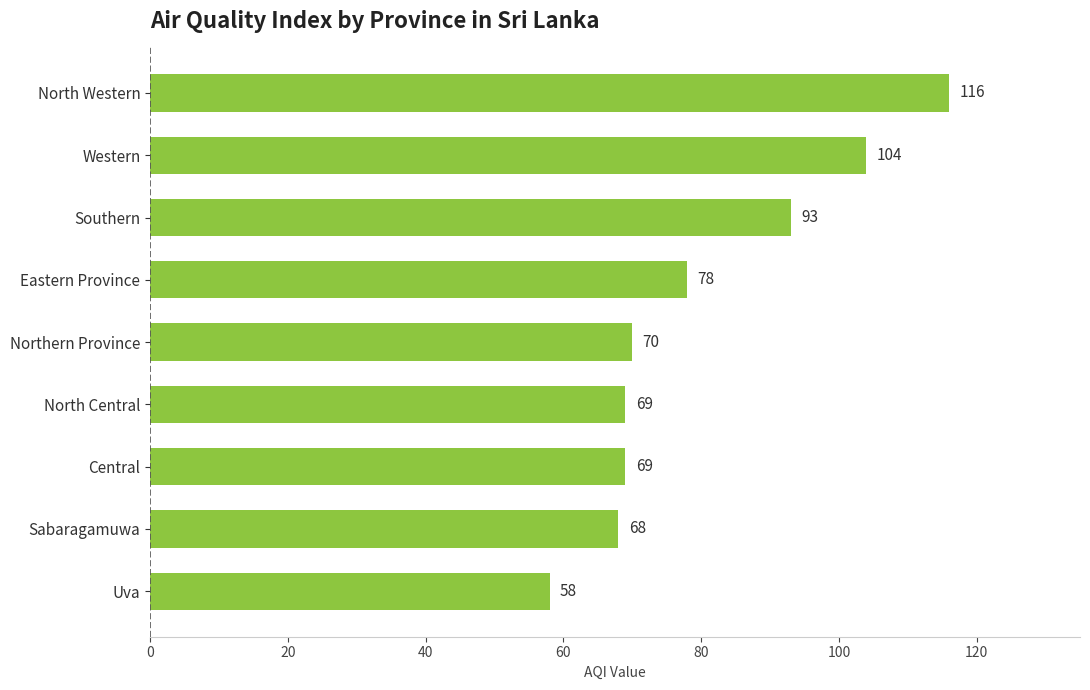

Is it true that the value at North Central is 119?

False